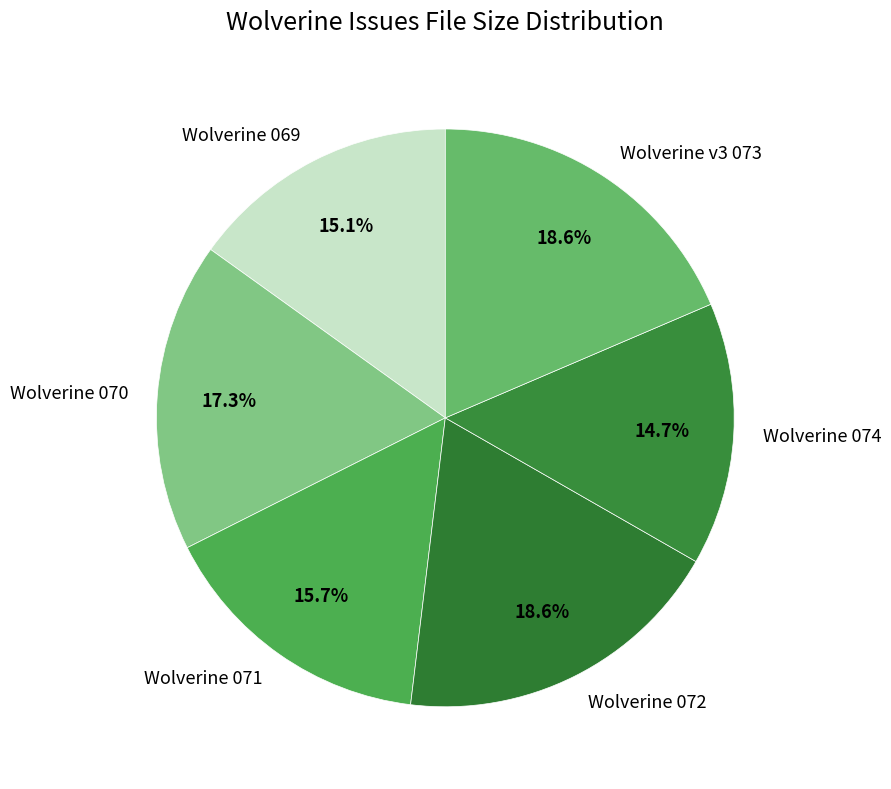

Is there any slice that represents more than half of the pie?

No